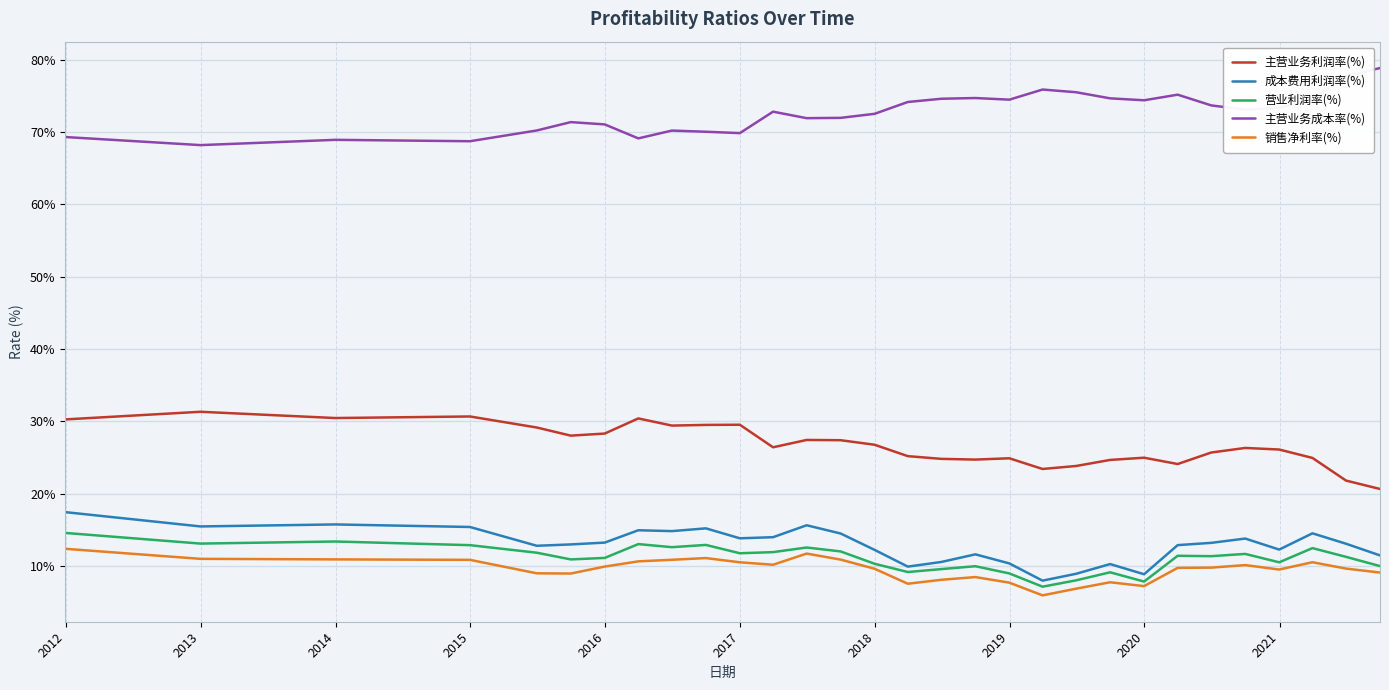

Which series has the largest total across all categories?

主营业务成本率(%)